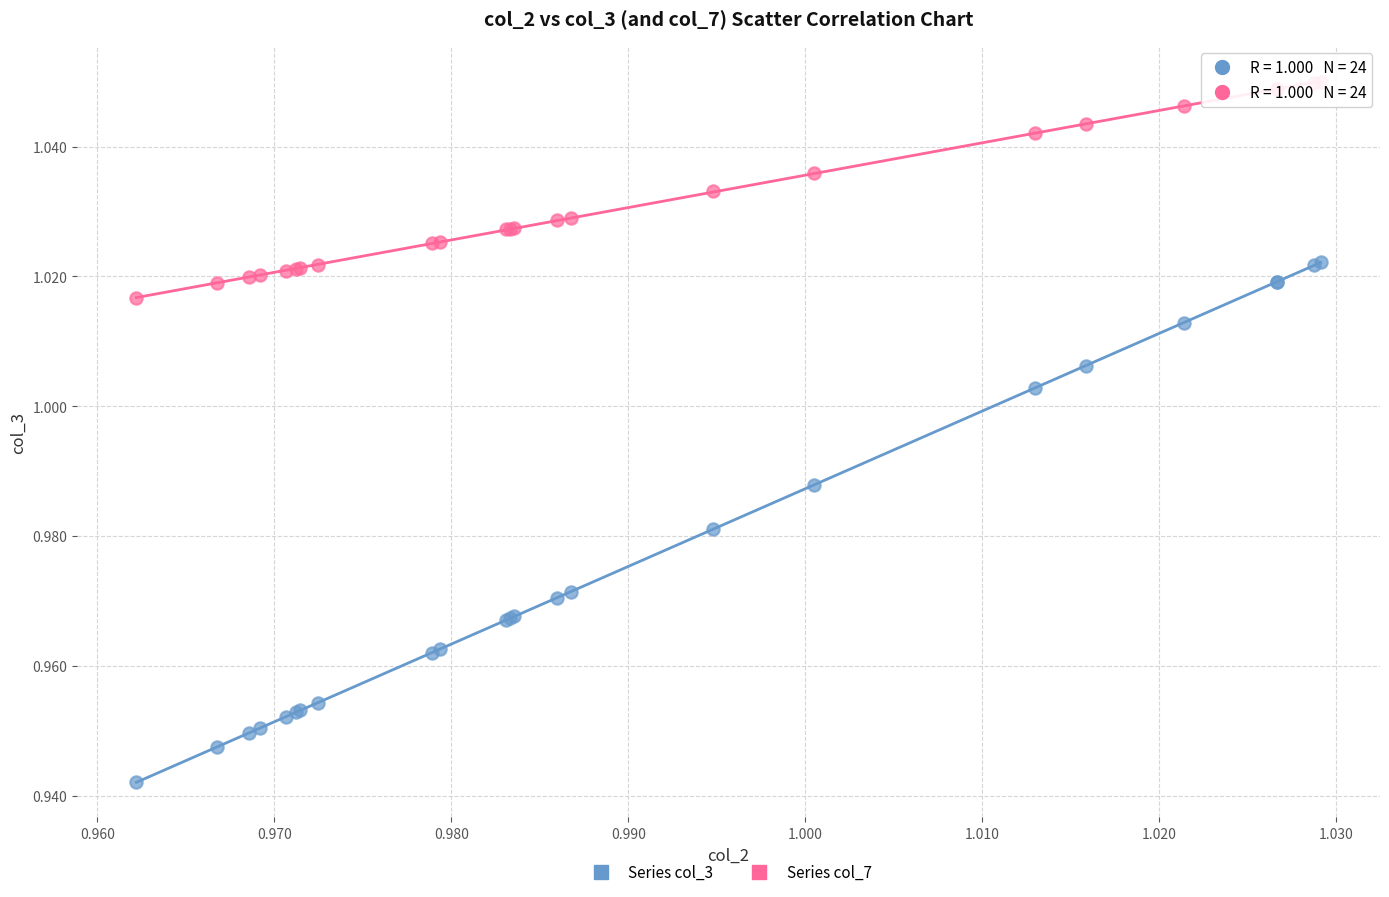

Which series contains the highest Y value?

Series col_7